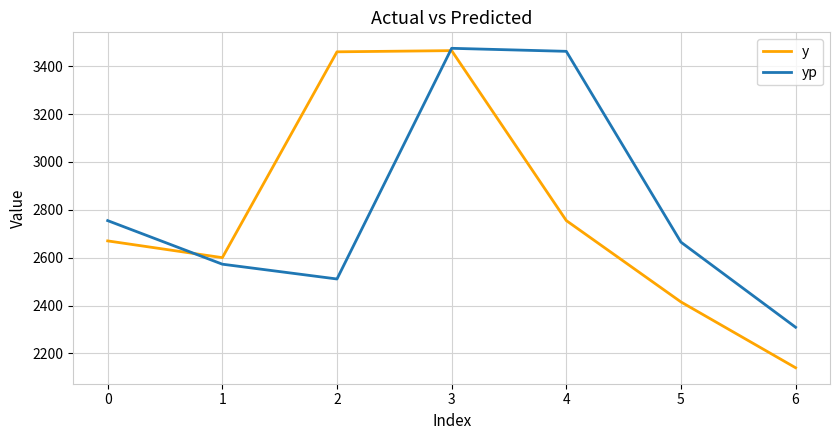

Between 1 and 3, which series saw the biggest shift?

yp